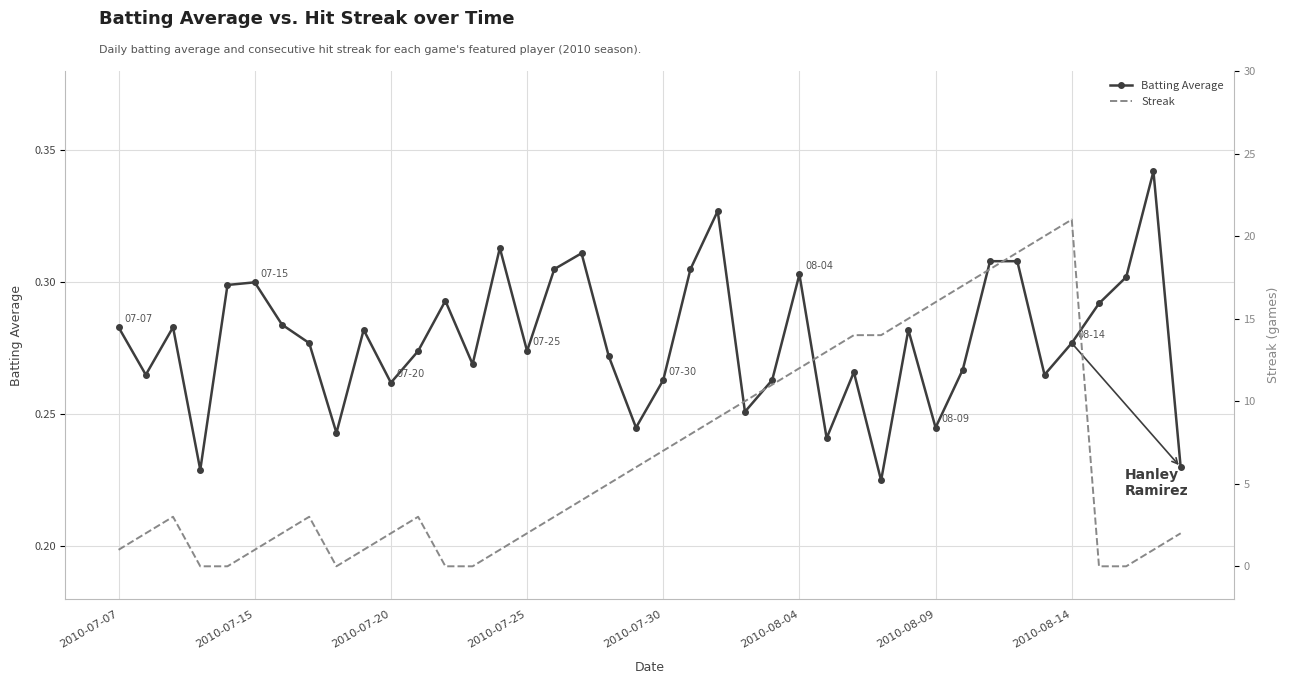

What is the maximum value for Batting Average?

0.3